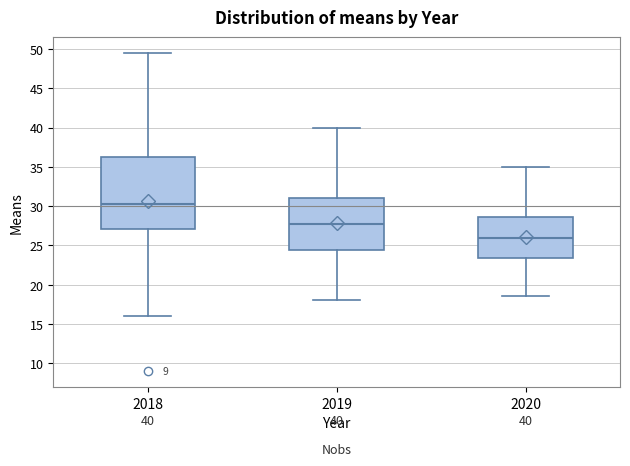

Which box has the highest median line?

2018